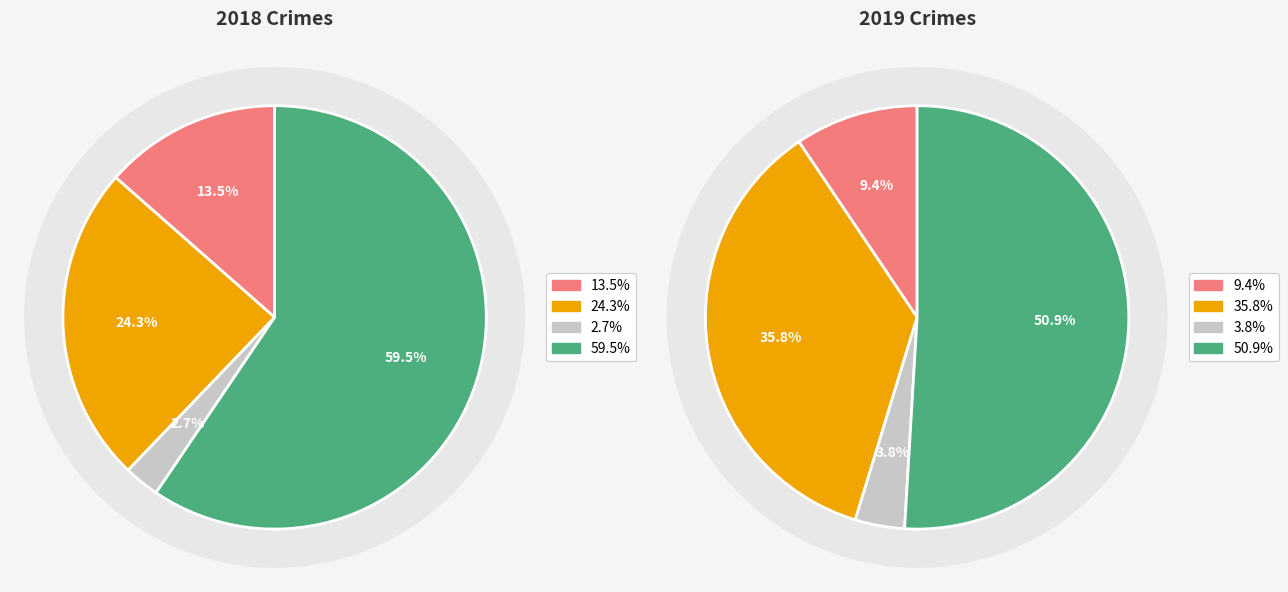

Count the number of slices in the pie.

4